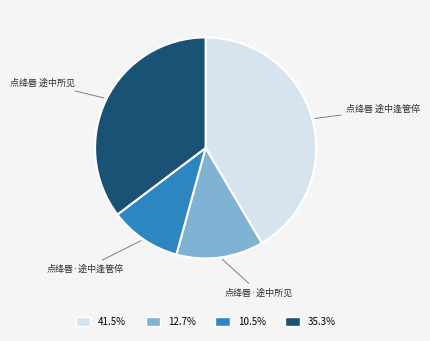

Is it true that 点绛唇 途中逢管倅 is 42% of the pie?

True